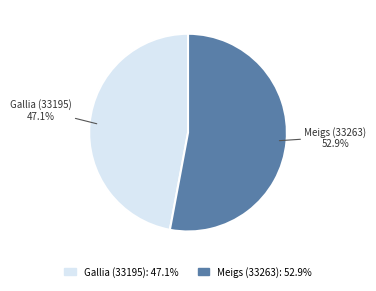

Count the number of slices in the pie.

2